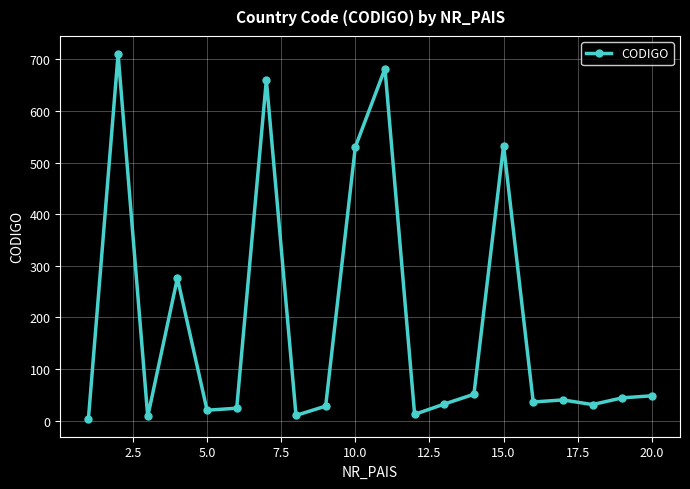

What is the sum of all values?

3779